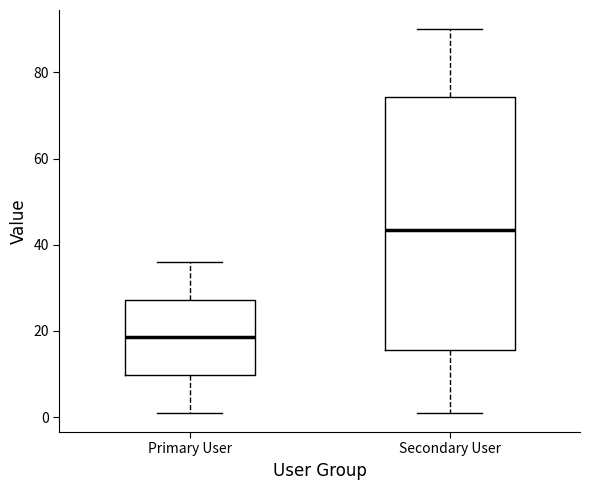

Reading left to right, transcribe this box plot: for each box, give where its median line is, the range the box spans, and where its two whiskers end, as read against the y-axis. The values are not printed on the chart, so give them approximately, as read against the axis.

Primary User: median 18, box 10 to 28, whiskers 2 to 36
Secondary User: median 44, box 16 to 74, whiskers 2 to 90